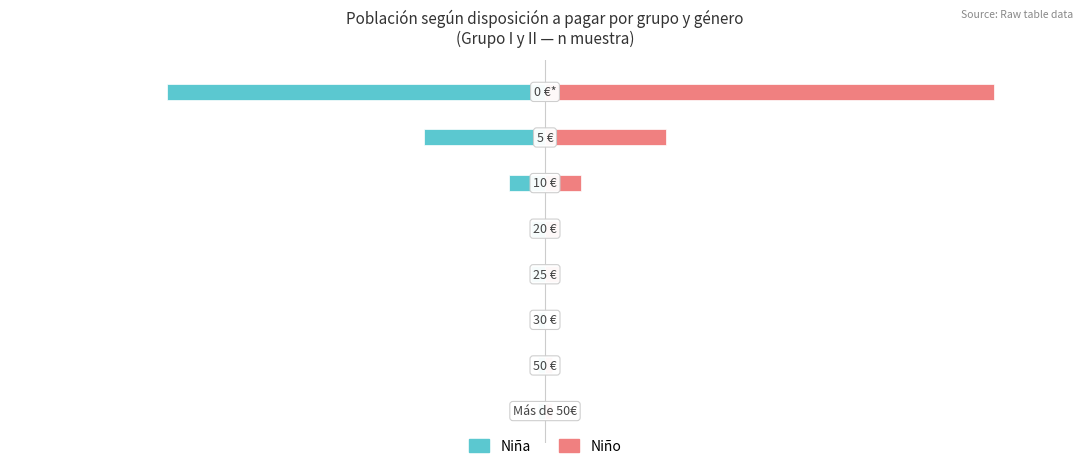

What is the sum of the Niña values at 2 and 3?

-7